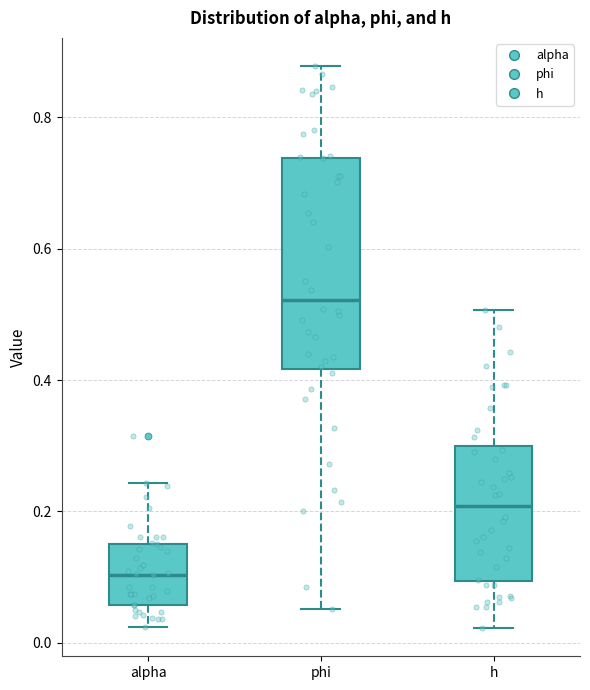

Which box's median line is the lowest?

alpha